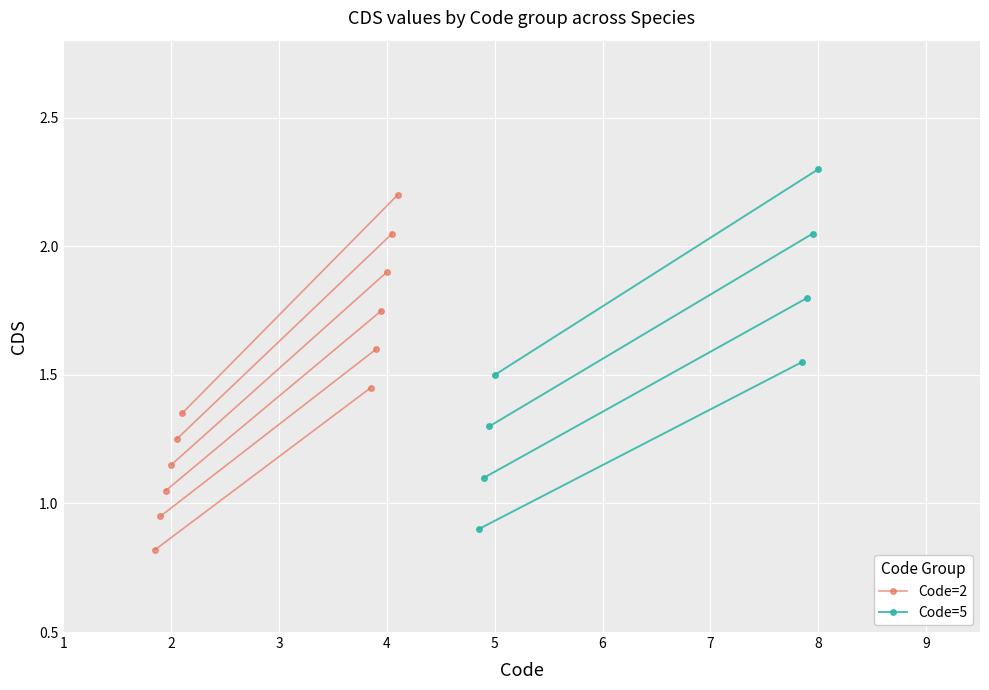

What is the value of the Code=2 point at the 1st from the left?

0.8